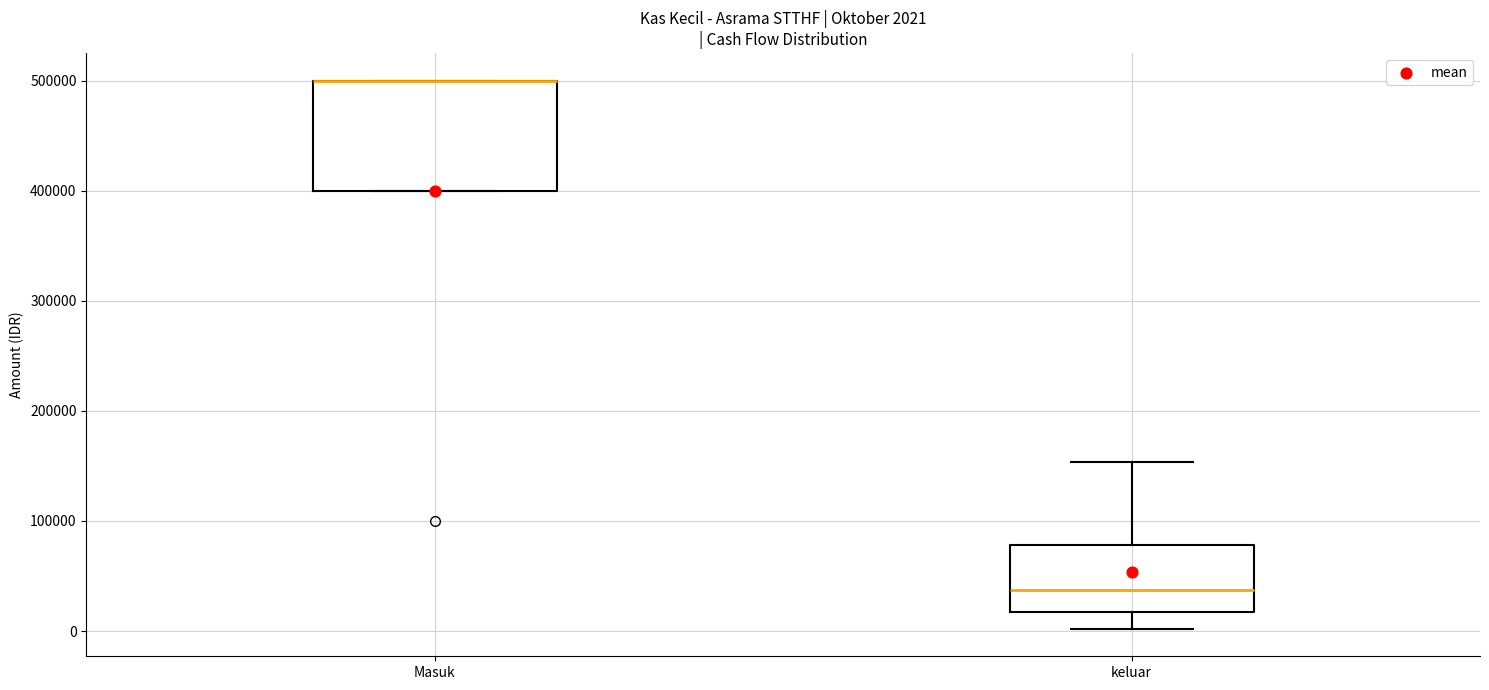

Comparing the boxes themselves (not the whiskers), which one is the tallest?

Masuk